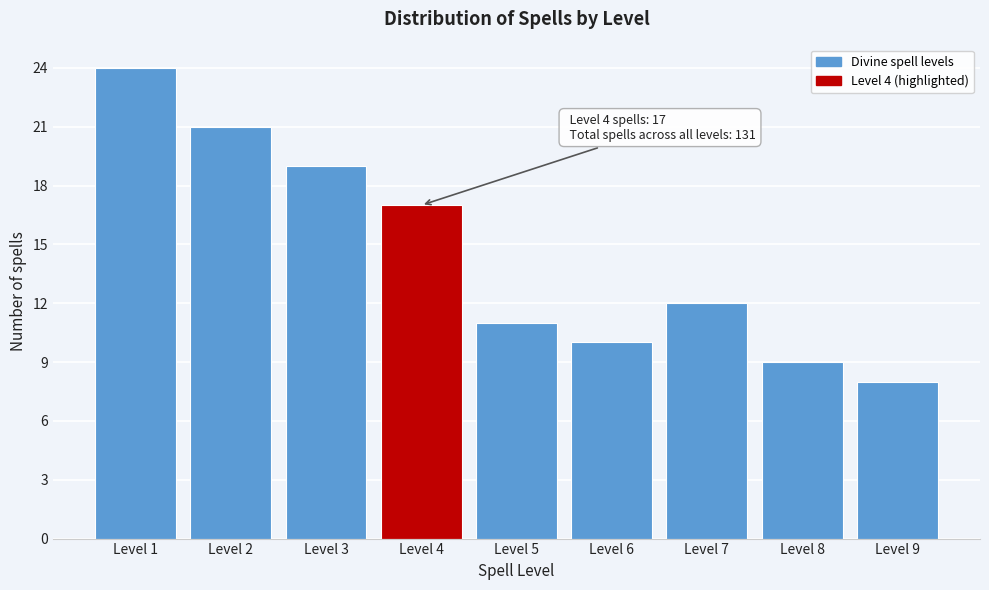

Reading right to left, what are all the values shown in this chart?

8	9	12	10	11	17	19	21	24